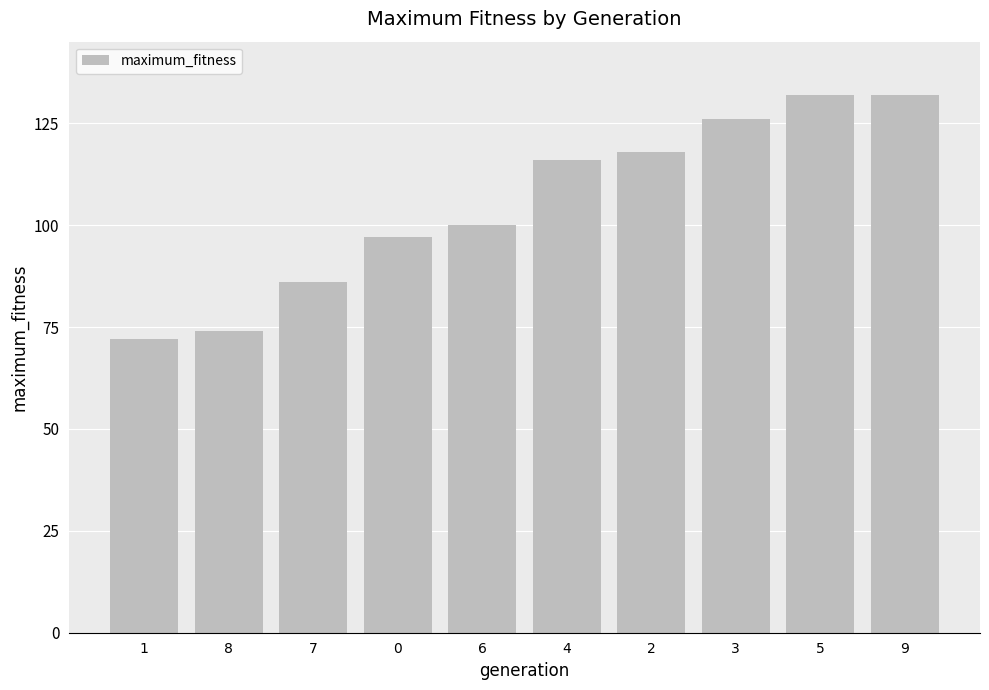

Reading right to left, list all the values displayed in this chart.

132	132	126	118	116	100	97	86	74	72